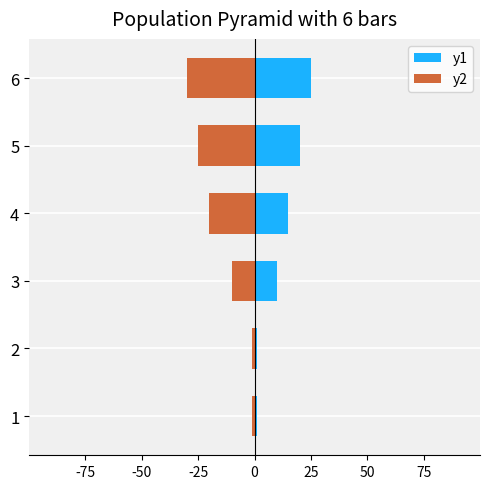

How many y1 values are between 1 and 20?

5